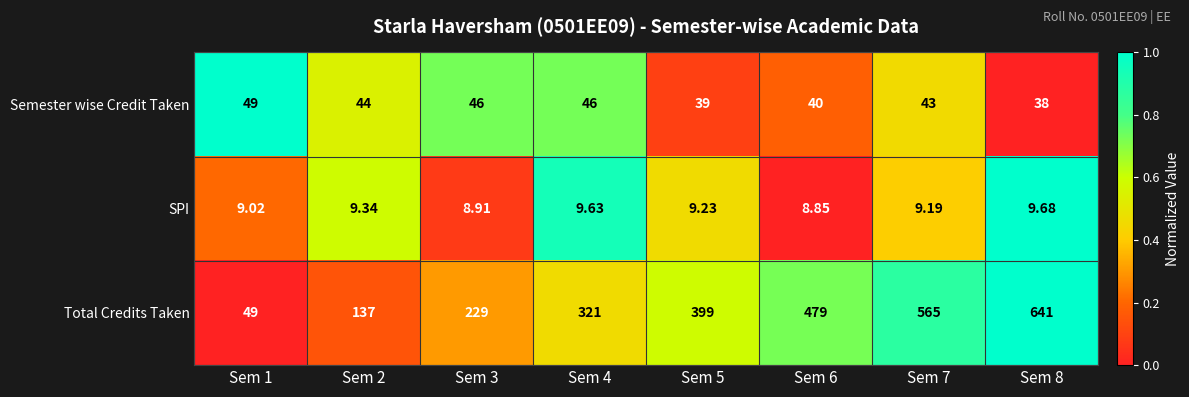

Which series has the largest range (max minus min)?

Total Credits Taken